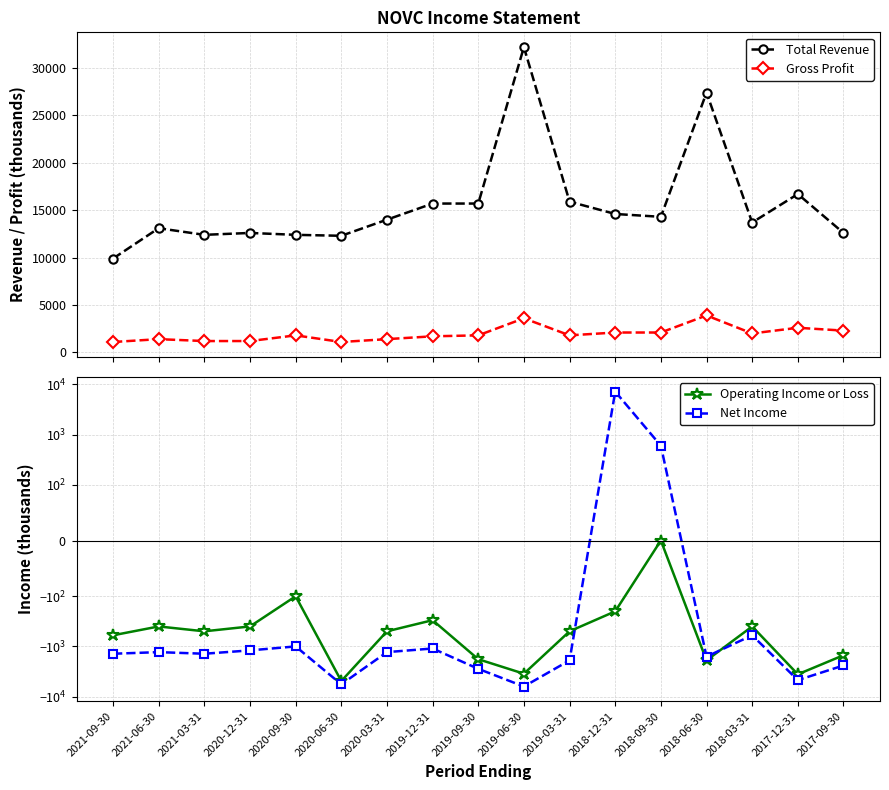

Which series has the largest total across all categories?

Total Revenue